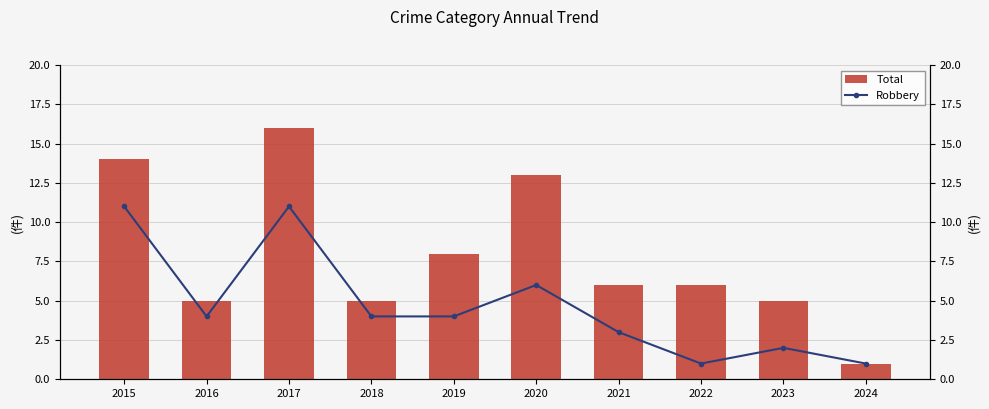

What is the average value of the Total series?

8